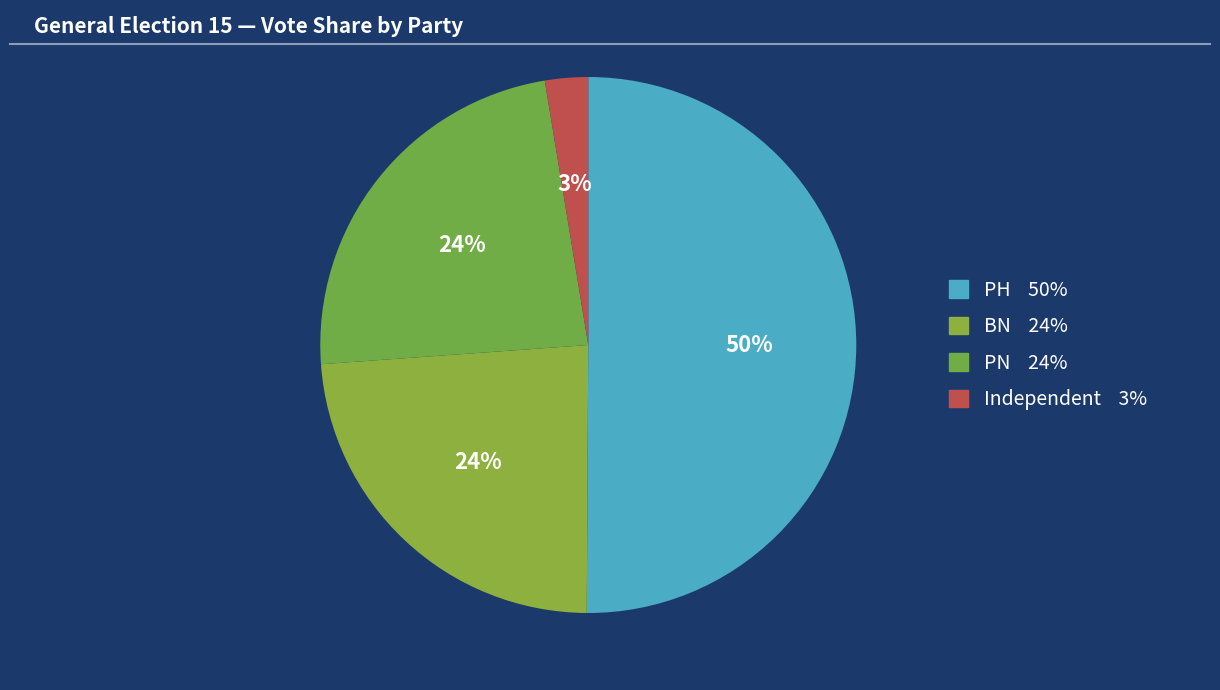

What percentage is the BN slice, to the nearest percent?

24%